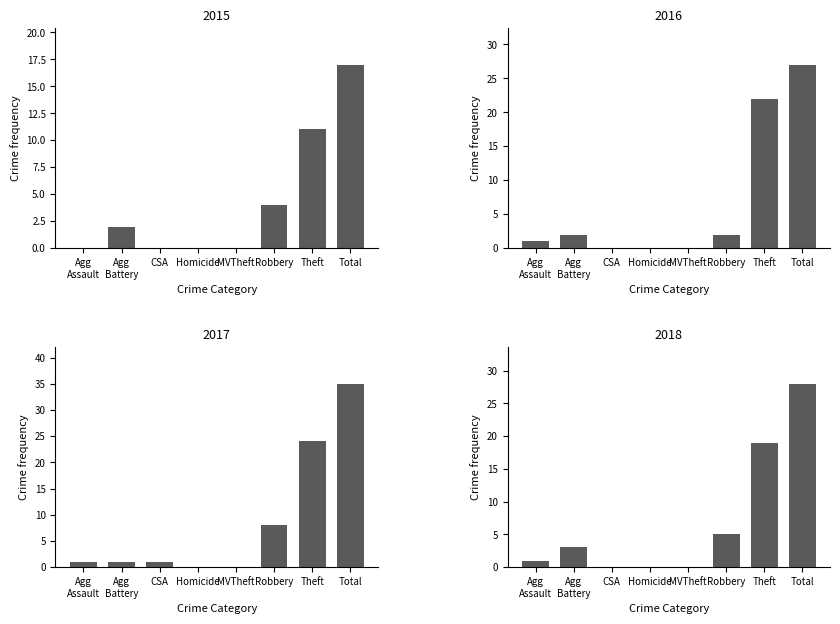

What is the sum of the 2018 values at Agg Assault and Total?

29